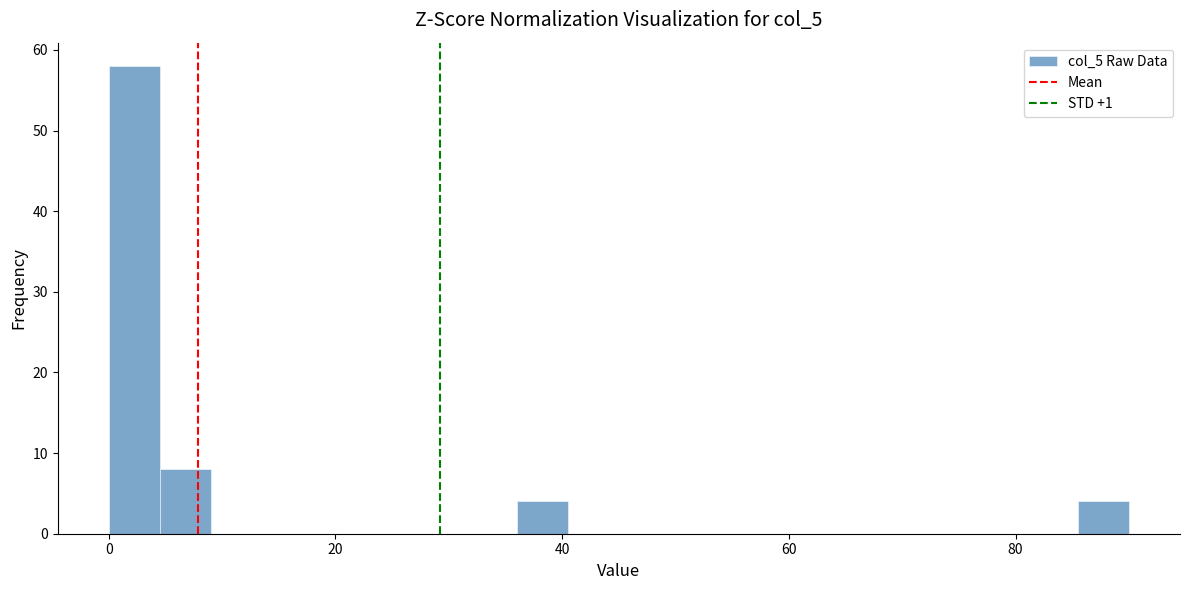

Read against the x-axis, roughly where is the centre of the tallest bar?

2